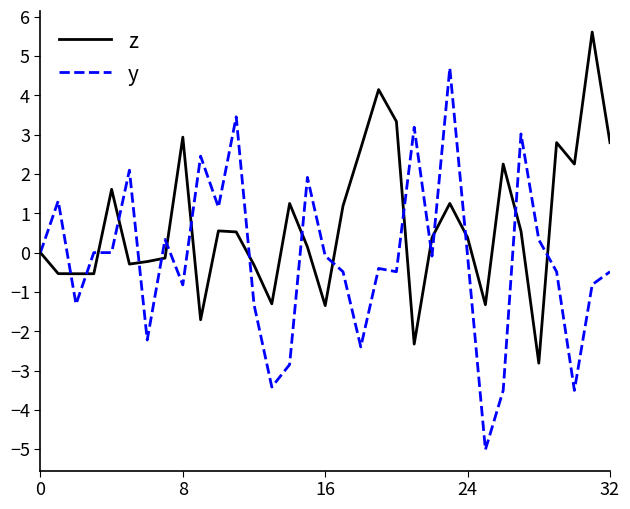

What is the smallest value displayed?

-5.0